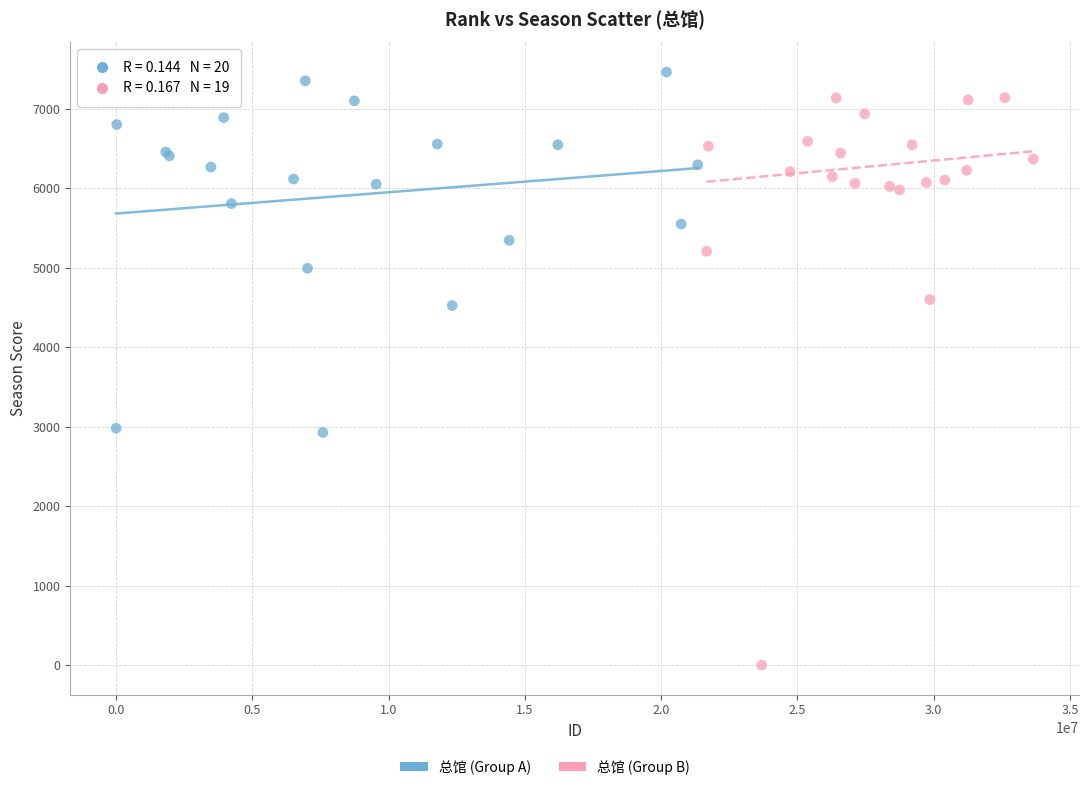

Which series has the largest Y range (max minus min)?

总馆 (Group B)